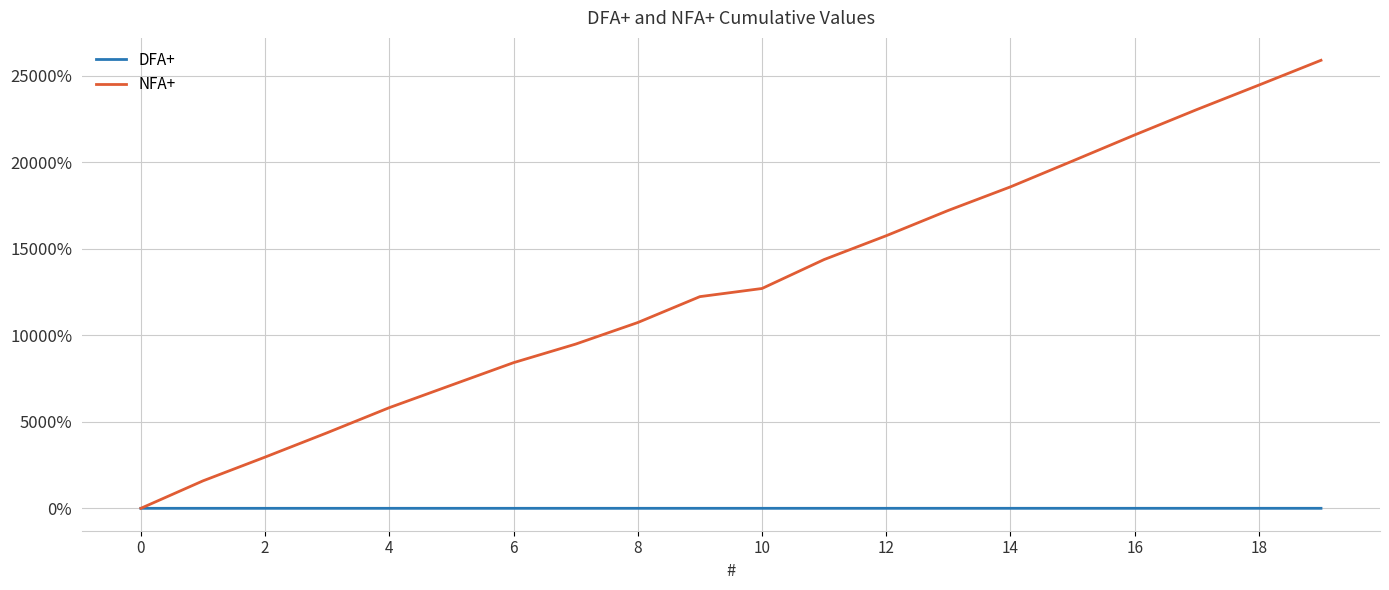

What is the maximum value shown in the chart?

25891.9